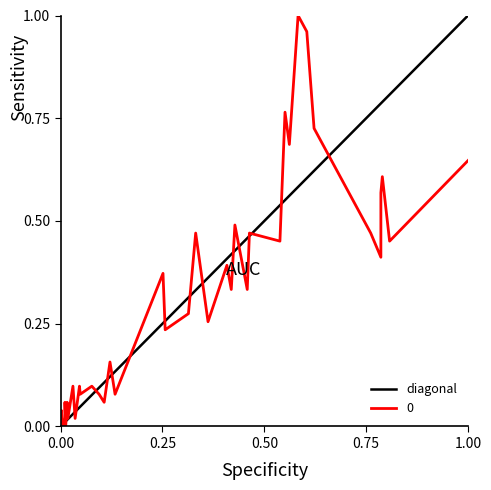

True or false: the data shows 0 at 0.00.

True